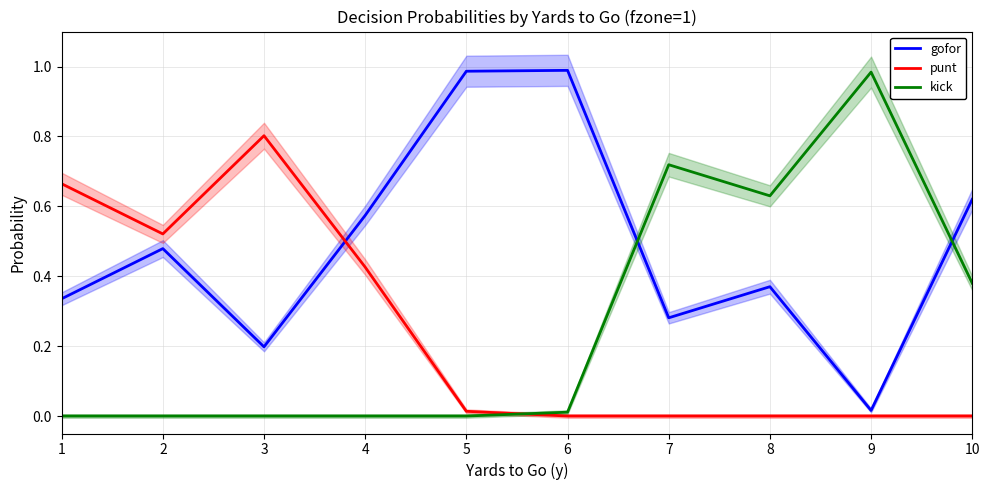

The value of kick at 8 is 0.3. True or false?

False